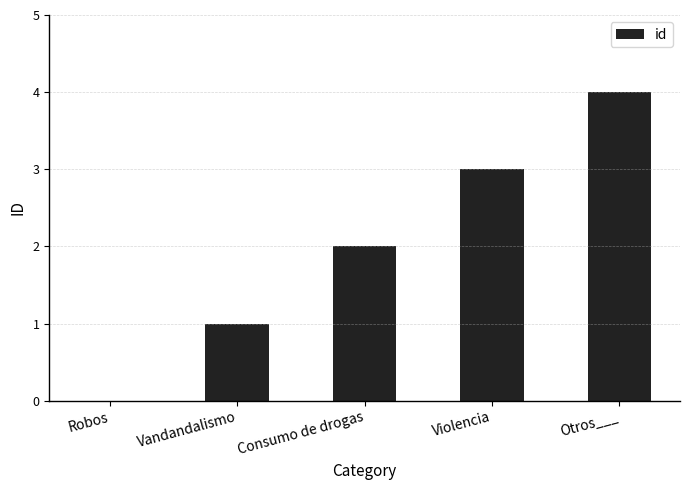

Reading left to right, extract all data points from this chart.

Robos=0	Vandandalismo=1	Consumo de drogas=2	Violencia=3	Otros___=4